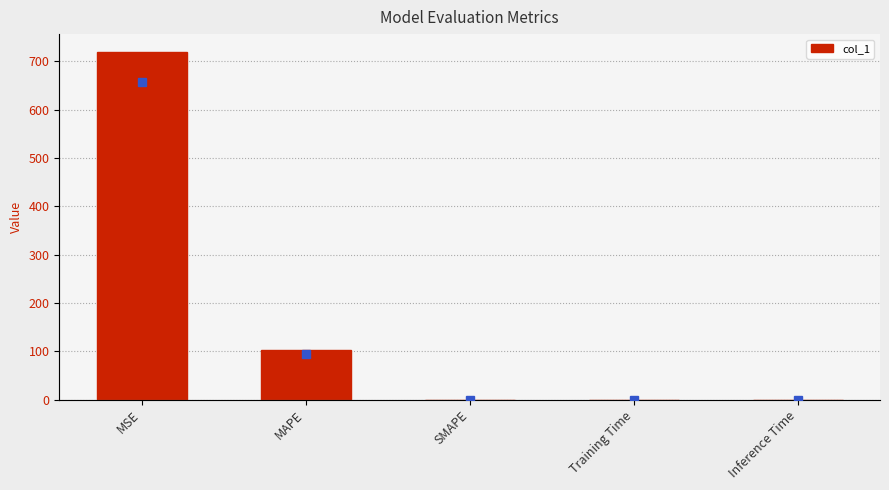

Is it true that the value at MAPE is 102.8?

True